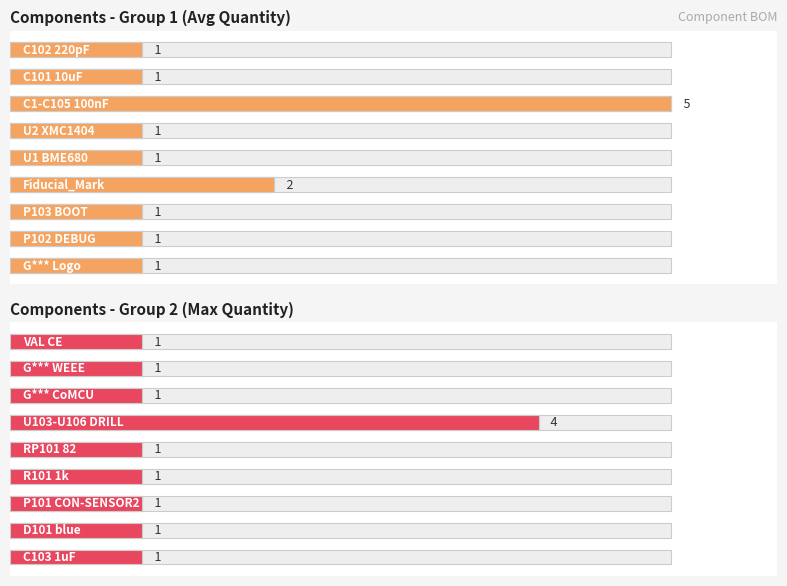

What is the sum of the Components - Group 2 (Max Quantity) values at 1 and 5?

5